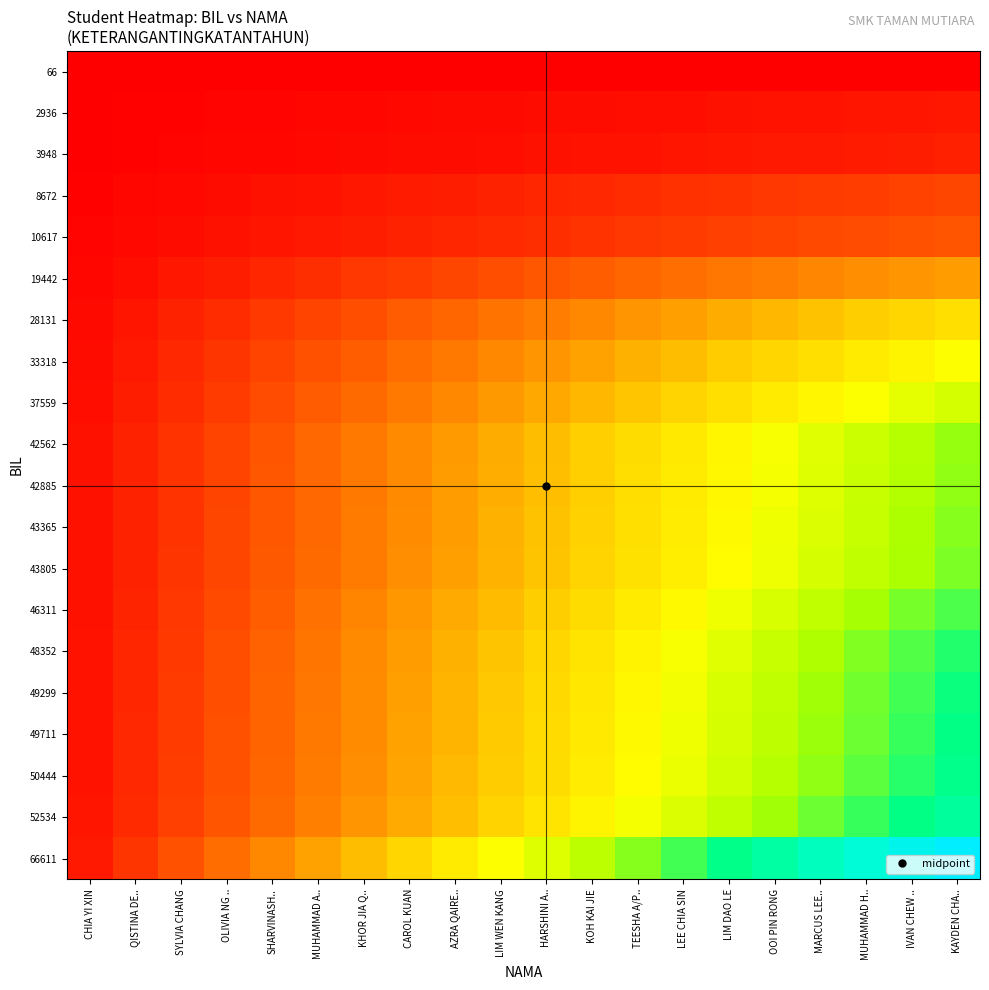

Reading right to left, transcribe all the data shown in this chart.

66: KAYDEN CHA..=0.1	IVAN CHEW ..=0.1	MUHAMMAD H..=0.1	MARCUS LEE..=0.1	OOI PIN RONG=0.1	LIM DAO LE=0.1	LEE CHIA SIN=0.1	TEESHA A/P..=0.1	KOH KAI JIE=0.1	HARSHINI A..=0.1	LIM WEN KANG=0.0	AZRA QAIRE..=0.0	CAROL KUAN=0.0	KHOR JIA Q..=0.0	MUHAMMAD A..=0.0	SHARVINASH..=0.0	OLIVIA NG ..=0.0	SYLVIA CHANG=0.0	QISTINA DE..=0.0	CHIA YI XIN=0.0
2936: KAYDEN CHA..=4.4	IVAN CHEW ..=4.2	MUHAMMAD H..=4.0	MARCUS LEE..=3.7	OOI PIN RONG=3.5	LIM DAO LE=3.3	LEE CHIA SIN=3.1	TEESHA A/P..=2.9	KOH KAI JIE=2.6	HARSHINI A..=2.4	LIM WEN KANG=2.2	AZRA QAIRE..=2.0	CAROL KUAN=1.8	KHOR JIA Q..=1.5	MUHAMMAD A..=1.3	SHARVINASH..=1.1	OLIVIA NG ..=0.9	SYLVIA CHANG=0.7	QISTINA DE..=0.4	CHIA YI XIN=0.2
3948: KAYDEN CHA..=5.9	IVAN CHEW ..=5.6	MUHAMMAD H..=5.3	MARCUS LEE..=5.0	OOI PIN RONG=4.7	LIM DAO LE=4.4	LEE CHIA SIN=4.1	TEESHA A/P..=3.9	KOH KAI JIE=3.6	HARSHINI A..=3.3	LIM WEN KANG=3.0	AZRA QAIRE..=2.7	CAROL KUAN=2.4	KHOR JIA Q..=2.1	MUHAMMAD A..=1.8	SHARVINASH..=1.5	OLIVIA NG ..=1.2	SYLVIA CHANG=0.9	QISTINA DE..=0.6	CHIA YI XIN=0.3
8672: KAYDEN CHA..=13.0	IVAN CHEW ..=12.4	MUHAMMAD H..=11.7	MARCUS LEE..=11.1	OOI PIN RONG=10.4	LIM DAO LE=9.8	LEE CHIA SIN=9.1	TEESHA A/P..=8.5	KOH KAI JIE=7.8	HARSHINI A..=7.2	LIM WEN KANG=6.5	AZRA QAIRE..=5.9	CAROL KUAN=5.2	KHOR JIA Q..=4.6	MUHAMMAD A..=3.9	SHARVINASH..=3.3	OLIVIA NG ..=2.6	SYLVIA CHANG=2.0	QISTINA DE..=1.3	CHIA YI XIN=0.7
10617: KAYDEN CHA..=15.9	IVAN CHEW ..=15.1	MUHAMMAD H..=14.3	MARCUS LEE..=13.5	OOI PIN RONG=12.8	LIM DAO LE=12.0	LEE CHIA SIN=11.2	TEESHA A/P..=10.4	KOH KAI JIE=9.6	HARSHINI A..=8.8	LIM WEN KANG=8.0	AZRA QAIRE..=7.2	CAROL KUAN=6.4	KHOR JIA Q..=5.6	MUHAMMAD A..=4.8	SHARVINASH..=4.0	OLIVIA NG ..=3.2	SYLVIA CHANG=2.4	QISTINA DE..=1.6	CHIA YI XIN=0.8
19442: KAYDEN CHA..=29.2	IVAN CHEW ..=27.7	MUHAMMAD H..=26.3	MARCUS LEE..=24.8	OOI PIN RONG=23.3	LIM DAO LE=21.9	LEE CHIA SIN=20.4	TEESHA A/P..=19.0	KOH KAI JIE=17.5	HARSHINI A..=16.1	LIM WEN KANG=14.6	AZRA QAIRE..=13.1	CAROL KUAN=11.7	KHOR JIA Q..=10.2	MUHAMMAD A..=8.8	SHARVINASH..=7.3	OLIVIA NG ..=5.8	SYLVIA CHANG=4.4	QISTINA DE..=2.9	CHIA YI XIN=1.5
28131: KAYDEN CHA..=42.2	IVAN CHEW ..=40.1	MUHAMMAD H..=38.0	MARCUS LEE..=35.9	OOI PIN RONG=33.8	LIM DAO LE=31.7	LEE CHIA SIN=29.6	TEESHA A/P..=27.5	KOH KAI JIE=25.3	HARSHINI A..=23.2	LIM WEN KANG=21.1	AZRA QAIRE..=19.0	CAROL KUAN=16.9	KHOR JIA Q..=14.8	MUHAMMAD A..=12.7	SHARVINASH..=10.6	OLIVIA NG ..=8.4	SYLVIA CHANG=6.3	QISTINA DE..=4.2	CHIA YI XIN=2.1
33318: KAYDEN CHA..=50.0	IVAN CHEW ..=47.5	MUHAMMAD H..=45.0	MARCUS LEE..=42.5	OOI PIN RONG=40.0	LIM DAO LE=37.5	LEE CHIA SIN=35.0	TEESHA A/P..=32.5	KOH KAI JIE=30.0	HARSHINI A..=27.5	LIM WEN KANG=25.0	AZRA QAIRE..=22.5	CAROL KUAN=20.0	KHOR JIA Q..=17.5	MUHAMMAD A..=15.0	SHARVINASH..=12.5	OLIVIA NG ..=10.0	SYLVIA CHANG=7.5	QISTINA DE..=5.0	CHIA YI XIN=2.5
37559: KAYDEN CHA..=56.4	IVAN CHEW ..=53.6	MUHAMMAD H..=50.7	MARCUS LEE..=47.9	OOI PIN RONG=45.1	LIM DAO LE=42.3	LEE CHIA SIN=39.5	TEESHA A/P..=36.7	KOH KAI JIE=33.8	HARSHINI A..=31.0	LIM WEN KANG=28.2	AZRA QAIRE..=25.4	CAROL KUAN=22.6	KHOR JIA Q..=19.7	MUHAMMAD A..=16.9	SHARVINASH..=14.1	OLIVIA NG ..=11.3	SYLVIA CHANG=8.5	QISTINA DE..=5.6	CHIA YI XIN=2.8
42562: KAYDEN CHA..=63.9	IVAN CHEW ..=60.7	MUHAMMAD H..=57.5	MARCUS LEE..=54.3	OOI PIN RONG=51.1	LIM DAO LE=47.9	LEE CHIA SIN=44.7	TEESHA A/P..=41.5	KOH KAI JIE=38.3	HARSHINI A..=35.1	LIM WEN KANG=31.9	AZRA QAIRE..=28.8	CAROL KUAN=25.6	KHOR JIA Q..=22.4	MUHAMMAD A..=19.2	SHARVINASH..=16.0	OLIVIA NG ..=12.8	SYLVIA CHANG=9.6	QISTINA DE..=6.4	CHIA YI XIN=3.2
42885: KAYDEN CHA..=64.4	IVAN CHEW ..=61.2	MUHAMMAD H..=57.9	MARCUS LEE..=54.7	OOI PIN RONG=51.5	LIM DAO LE=48.3	LEE CHIA SIN=45.1	TEESHA A/P..=41.8	KOH KAI JIE=38.6	HARSHINI A..=35.4	LIM WEN KANG=32.2	AZRA QAIRE..=29.0	CAROL KUAN=25.8	KHOR JIA Q..=22.5	MUHAMMAD A..=19.3	SHARVINASH..=16.1	OLIVIA NG ..=12.9	SYLVIA CHANG=9.7	QISTINA DE..=6.4	CHIA YI XIN=3.2
43365: KAYDEN CHA..=65.1	IVAN CHEW ..=61.8	MUHAMMAD H..=58.6	MARCUS LEE..=55.3	OOI PIN RONG=52.1	LIM DAO LE=48.8	LEE CHIA SIN=45.6	TEESHA A/P..=42.3	KOH KAI JIE=39.1	HARSHINI A..=35.8	LIM WEN KANG=32.6	AZRA QAIRE..=29.3	CAROL KUAN=26.0	KHOR JIA Q..=22.8	MUHAMMAD A..=19.5	SHARVINASH..=16.3	OLIVIA NG ..=13.0	SYLVIA CHANG=9.8	QISTINA DE..=6.5	CHIA YI XIN=3.3
43805: KAYDEN CHA..=65.8	IVAN CHEW ..=62.5	MUHAMMAD H..=59.2	MARCUS LEE..=55.9	OOI PIN RONG=52.6	LIM DAO LE=49.3	LEE CHIA SIN=46.0	TEESHA A/P..=42.7	KOH KAI JIE=39.5	HARSHINI A..=36.2	LIM WEN KANG=32.9	AZRA QAIRE..=29.6	CAROL KUAN=26.3	KHOR JIA Q..=23.0	MUHAMMAD A..=19.7	SHARVINASH..=16.4	OLIVIA NG ..=13.2	SYLVIA CHANG=9.9	QISTINA DE..=6.6	CHIA YI XIN=3.3
46311: KAYDEN CHA..=69.5	IVAN CHEW ..=66.0	MUHAMMAD H..=62.6	MARCUS LEE..=59.1	OOI PIN RONG=55.6	LIM DAO LE=52.1	LEE CHIA SIN=48.7	TEESHA A/P..=45.2	KOH KAI JIE=41.7	HARSHINI A..=38.2	LIM WEN KANG=34.8	AZRA QAIRE..=31.3	CAROL KUAN=27.8	KHOR JIA Q..=24.3	MUHAMMAD A..=20.9	SHARVINASH..=17.4	OLIVIA NG ..=13.9	SYLVIA CHANG=10.4	QISTINA DE..=7.0	CHIA YI XIN=3.5
48352: KAYDEN CHA..=72.6	IVAN CHEW ..=69.0	MUHAMMAD H..=65.3	MARCUS LEE..=61.7	OOI PIN RONG=58.1	LIM DAO LE=54.4	LEE CHIA SIN=50.8	TEESHA A/P..=47.2	KOH KAI JIE=43.6	HARSHINI A..=39.9	LIM WEN KANG=36.3	AZRA QAIRE..=32.7	CAROL KUAN=29.0	KHOR JIA Q..=25.4	MUHAMMAD A..=21.8	SHARVINASH..=18.1	OLIVIA NG ..=14.5	SYLVIA CHANG=10.9	QISTINA DE..=7.3	CHIA YI XIN=3.6
49299: KAYDEN CHA..=74.0	IVAN CHEW ..=70.3	MUHAMMAD H..=66.6	MARCUS LEE..=62.9	OOI PIN RONG=59.2	LIM DAO LE=55.5	LEE CHIA SIN=51.8	TEESHA A/P..=48.1	KOH KAI JIE=44.4	HARSHINI A..=40.7	LIM WEN KANG=37.0	AZRA QAIRE..=33.3	CAROL KUAN=29.6	KHOR JIA Q..=25.9	MUHAMMAD A..=22.2	SHARVINASH..=18.5	OLIVIA NG ..=14.8	SYLVIA CHANG=11.1	QISTINA DE..=7.4	CHIA YI XIN=3.7
49711: KAYDEN CHA..=74.6	IVAN CHEW ..=70.9	MUHAMMAD H..=67.2	MARCUS LEE..=63.4	OOI PIN RONG=59.7	LIM DAO LE=56.0	LEE CHIA SIN=52.2	TEESHA A/P..=48.5	KOH KAI JIE=44.8	HARSHINI A..=41.0	LIM WEN KANG=37.3	AZRA QAIRE..=33.6	CAROL KUAN=29.9	KHOR JIA Q..=26.1	MUHAMMAD A..=22.4	SHARVINASH..=18.7	OLIVIA NG ..=14.9	SYLVIA CHANG=11.2	QISTINA DE..=7.5	CHIA YI XIN=3.7
50444: KAYDEN CHA..=75.7	IVAN CHEW ..=71.9	MUHAMMAD H..=68.2	MARCUS LEE..=64.4	OOI PIN RONG=60.6	LIM DAO LE=56.8	LEE CHIA SIN=53.0	TEESHA A/P..=49.2	KOH KAI JIE=45.4	HARSHINI A..=41.7	LIM WEN KANG=37.9	AZRA QAIRE..=34.1	CAROL KUAN=30.3	KHOR JIA Q..=26.5	MUHAMMAD A..=22.7	SHARVINASH..=18.9	OLIVIA NG ..=15.1	SYLVIA CHANG=11.4	QISTINA DE..=7.6	CHIA YI XIN=3.8
52534: KAYDEN CHA..=78.9	IVAN CHEW ..=74.9	MUHAMMAD H..=71.0	MARCUS LEE..=67.0	OOI PIN RONG=63.1	LIM DAO LE=59.2	LEE CHIA SIN=55.2	TEESHA A/P..=51.3	KOH KAI JIE=47.3	HARSHINI A..=43.4	LIM WEN KANG=39.4	AZRA QAIRE..=35.5	CAROL KUAN=31.5	KHOR JIA Q..=27.6	MUHAMMAD A..=23.7	SHARVINASH..=19.7	OLIVIA NG ..=15.8	SYLVIA CHANG=11.8	QISTINA DE..=7.9	CHIA YI XIN=3.9
66611: KAYDEN CHA..=100.0	IVAN CHEW ..=95.0	MUHAMMAD H..=90.0	MARCUS LEE..=85.0	OOI PIN RONG=80.0	LIM DAO LE=75.0	LEE CHIA SIN=70.0	TEESHA A/P..=65.0	KOH KAI JIE=60.0	HARSHINI A..=55.0	LIM WEN KANG=50.0	AZRA QAIRE..=45.0	CAROL KUAN=40.0	KHOR JIA Q..=35.0	MUHAMMAD A..=30.0	SHARVINASH..=25.0	OLIVIA NG ..=20.0	SYLVIA CHANG=15.0	QISTINA DE..=10.0	CHIA YI XIN=5.0